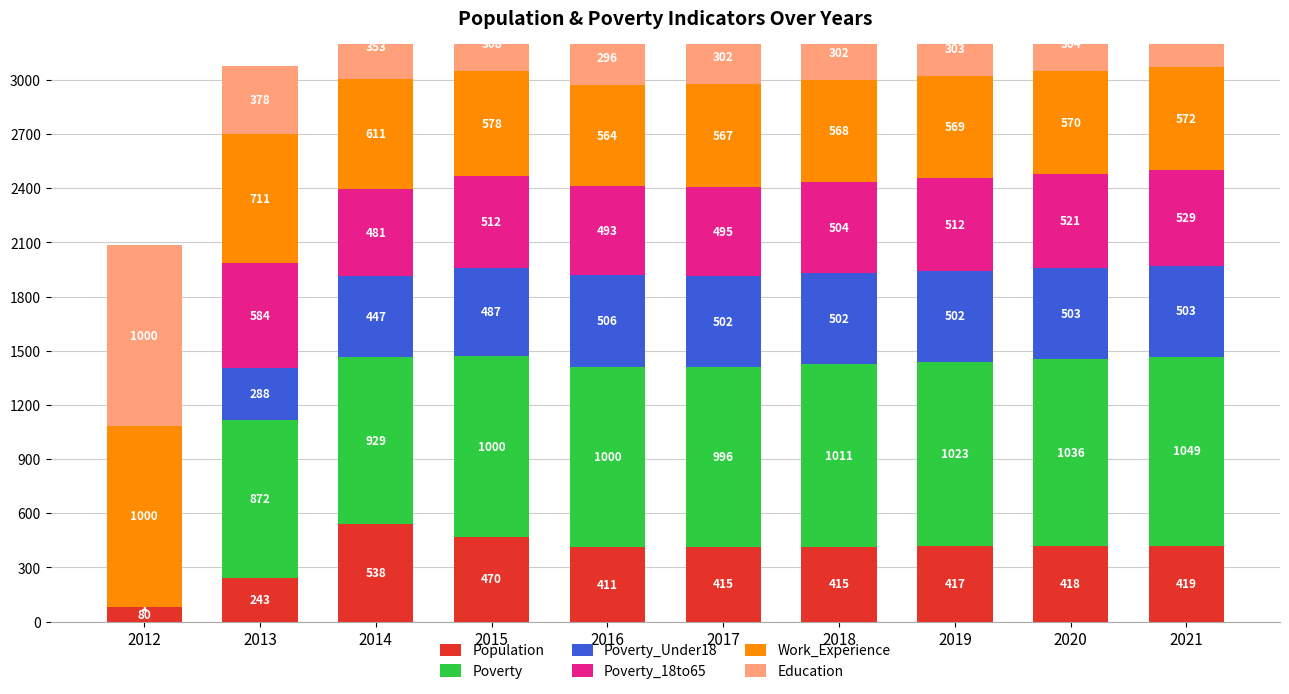

What is the spread (max minus min) of values at 2019?

720